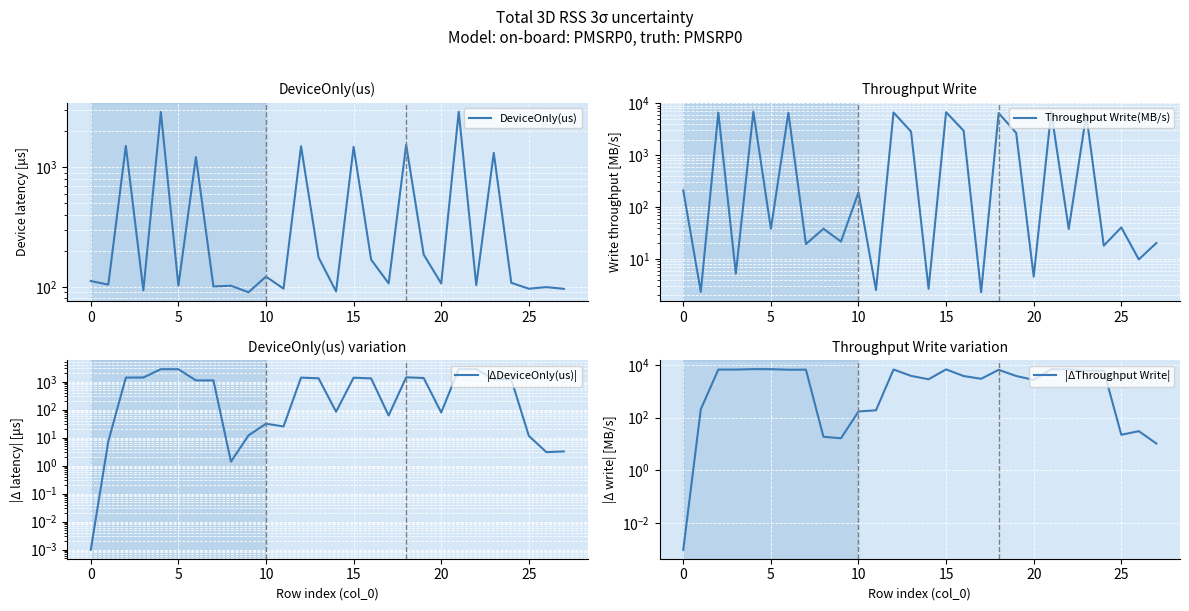

Is it true that Throughput Write(MB/s) equals 2.7 at 14?

True